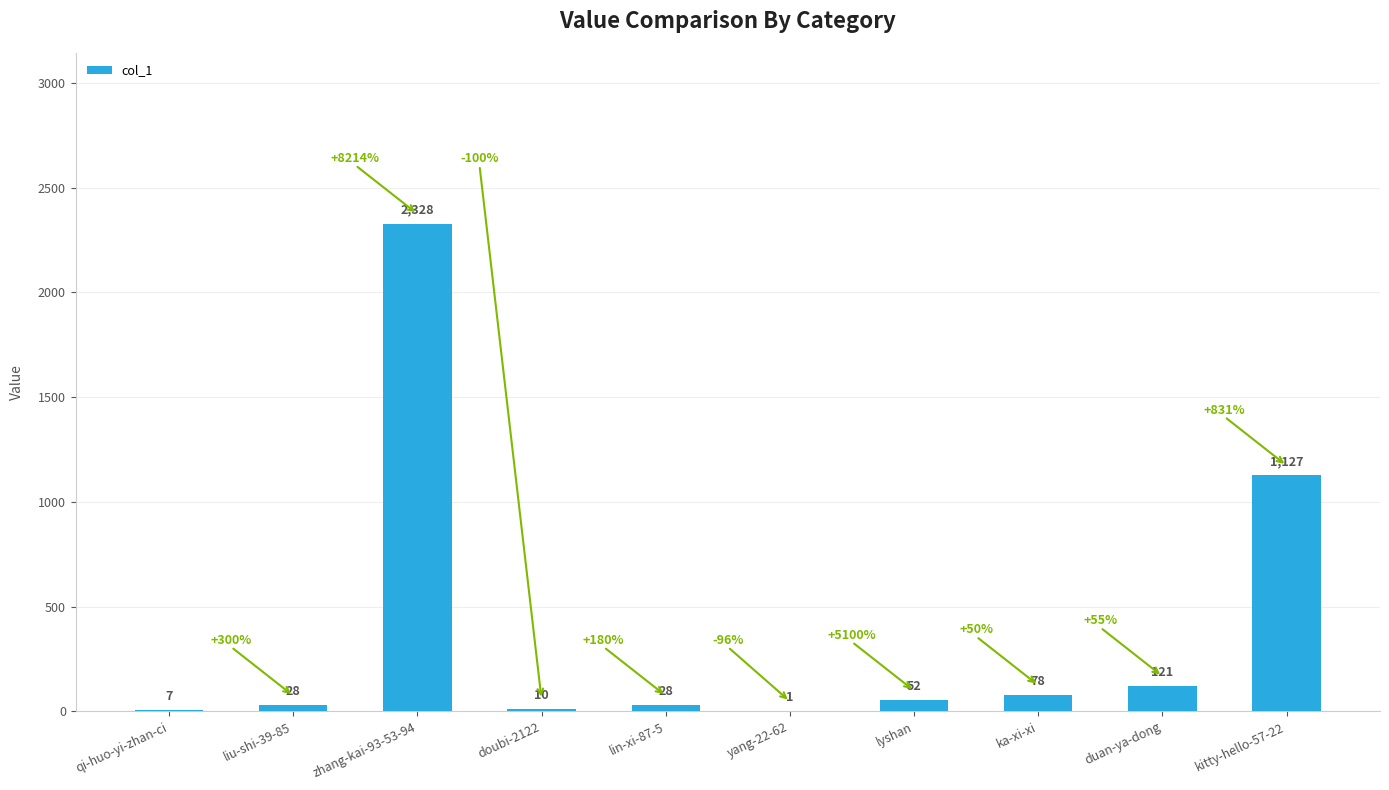

What value does the data have at lyshan, to the nearest 50?

50